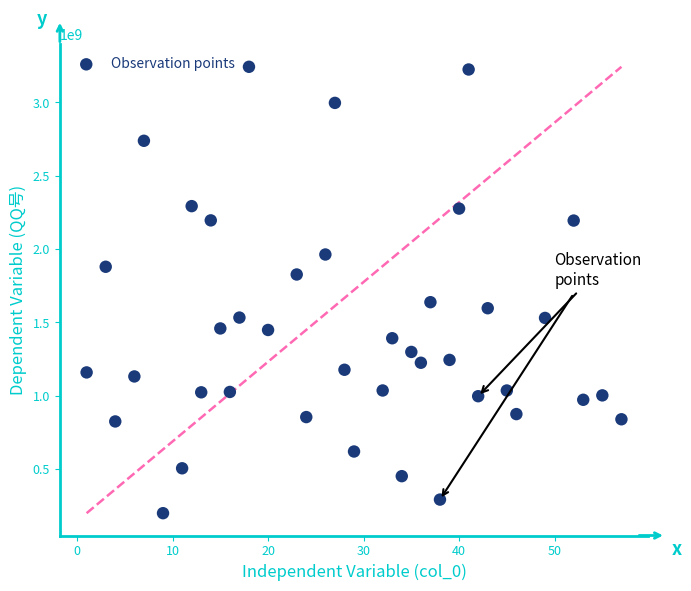

What is the range of X values (max minus min)?

56